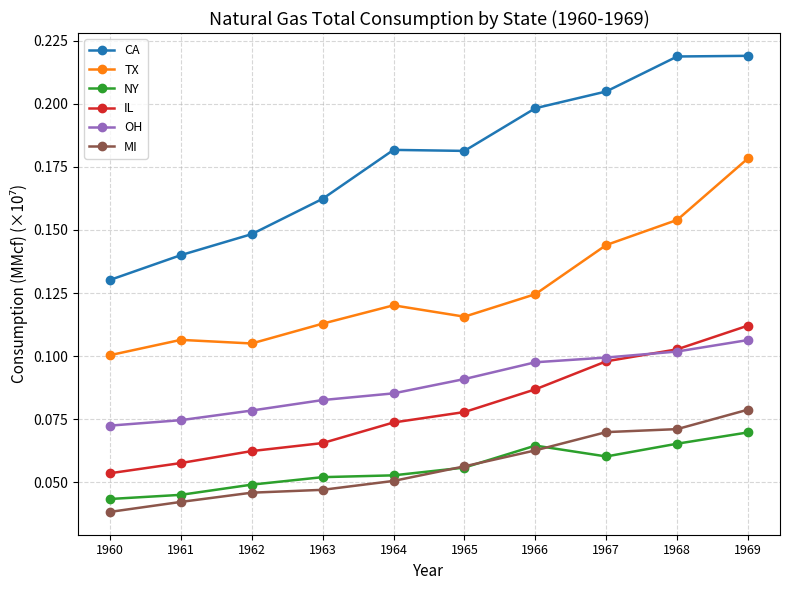

How many lines are shown in the chart?

6